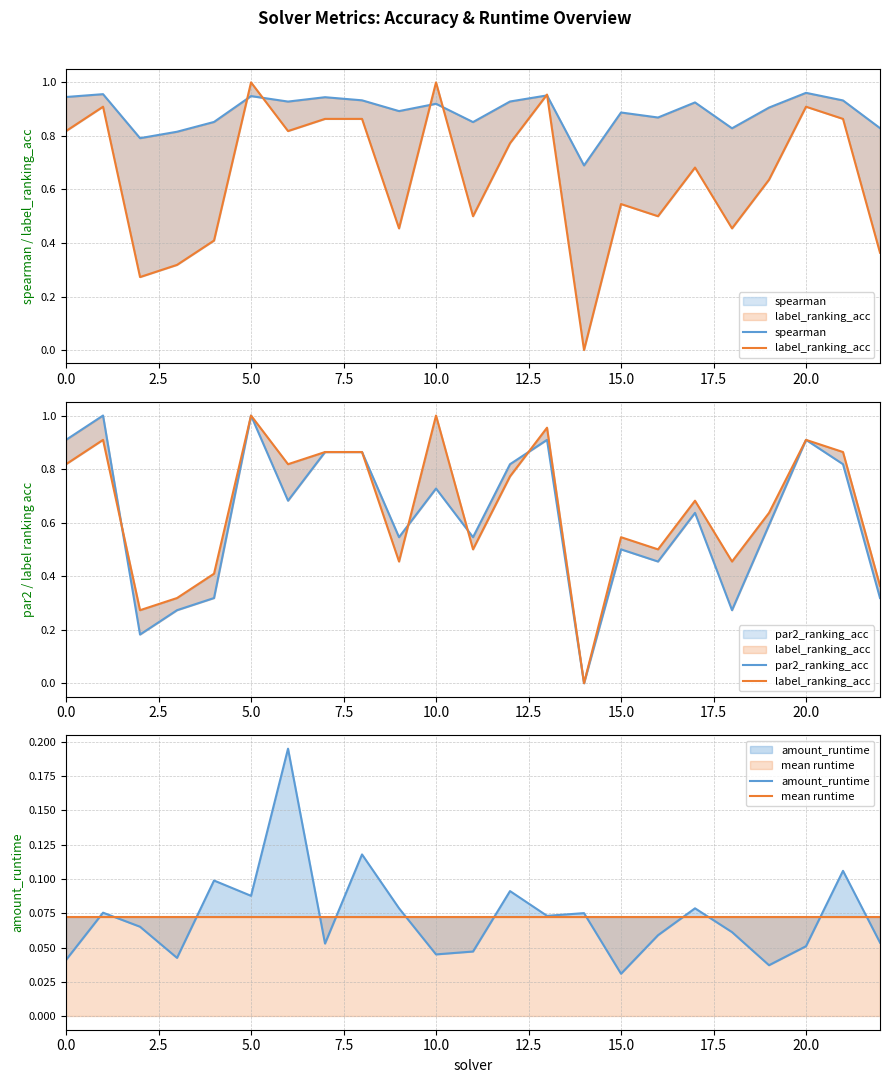

How many times do spearman and label_ranking_acc cross each other?

6